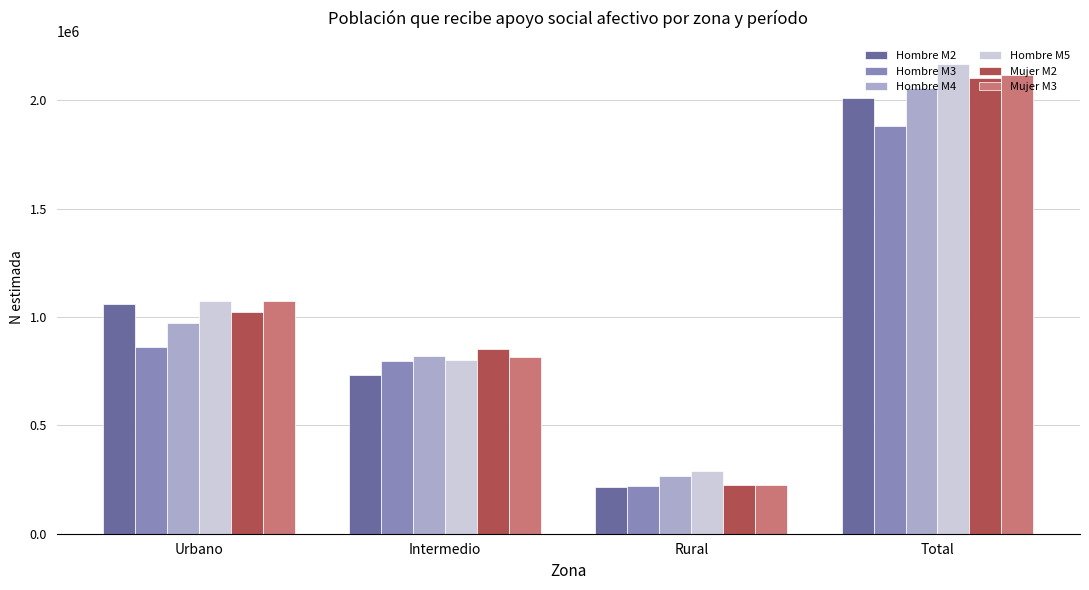

What is the value of the Mujer M3 bar at the 3rd from the left?

225519